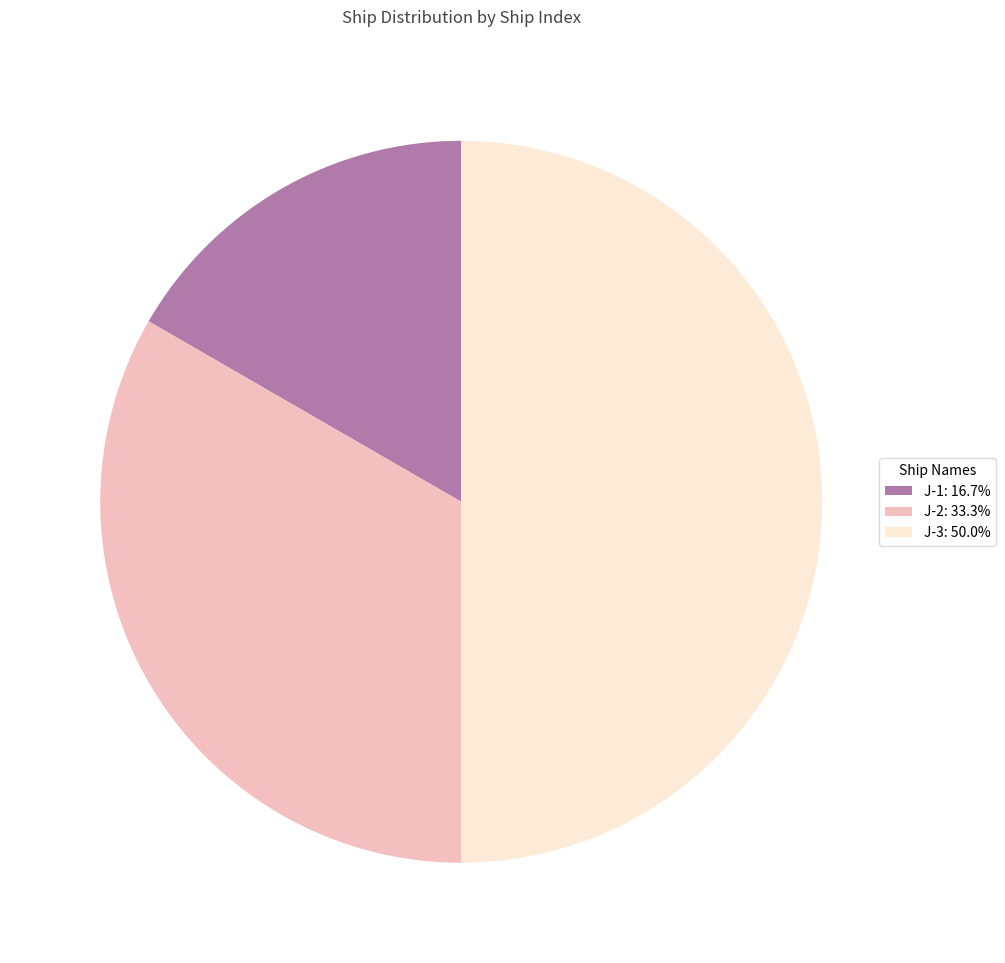

Approximately how many times larger is the value at J-2: 33.3% compared to J-1: 16.7%?

2.0